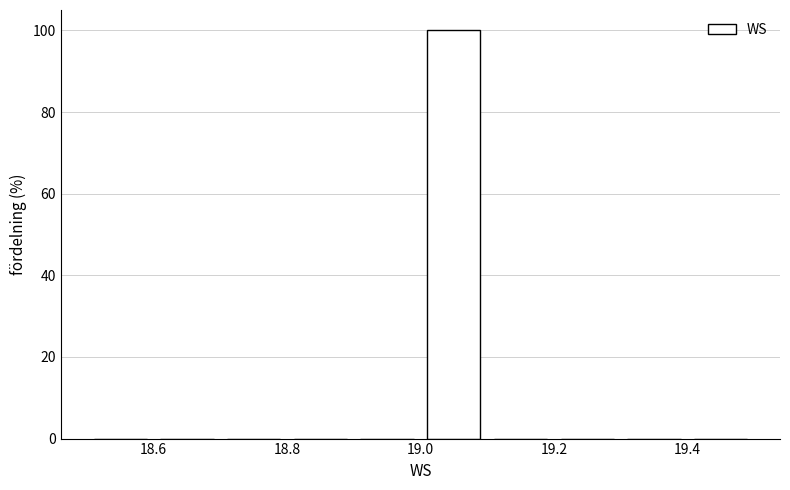

Reading left to right, list every bar in this chart as the range it spans on the x-axis followed by its height. The values are not printed on the chart, so give them approximately, as read against the axis.

18.5 to 18.6: 0
18.6 to 18.7: 0
18.7 to 18.8: 0
18.8 to 18.9: 0
18.9 to 19.0: 0
19.0 to 19.1: 100
19.1 to 19.2: 0
19.2 to 19.3: 0
19.3 to 19.4: 0
19.4 to 19.5: 0